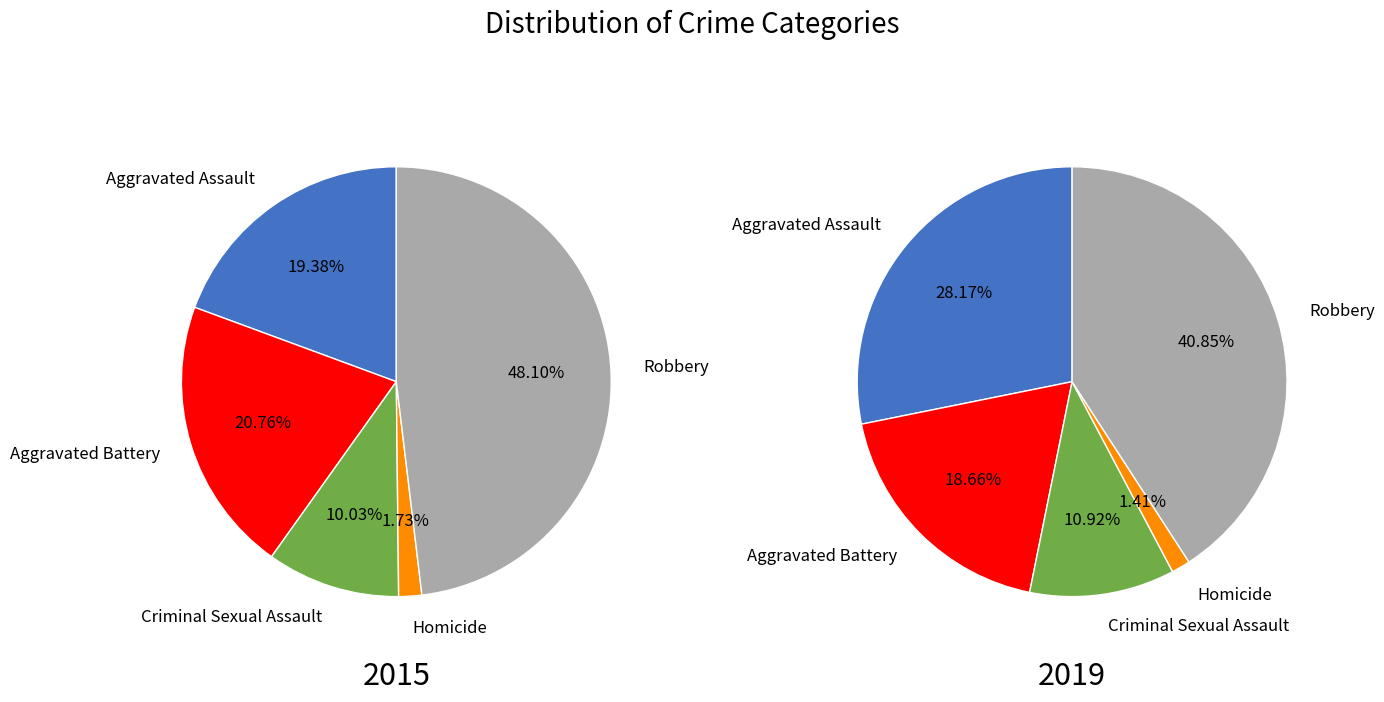

True or false: 1 accounts for 1% of the total.

False